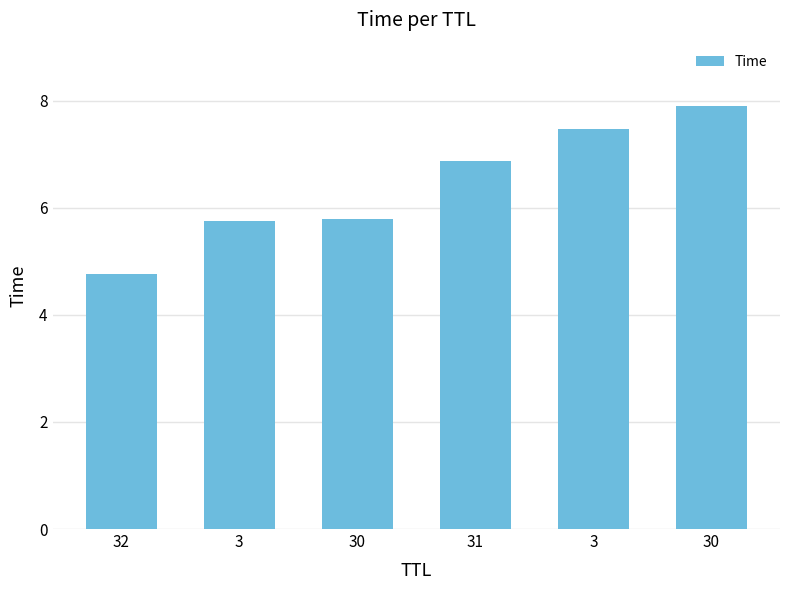

Does the chart contain any negative values?

No